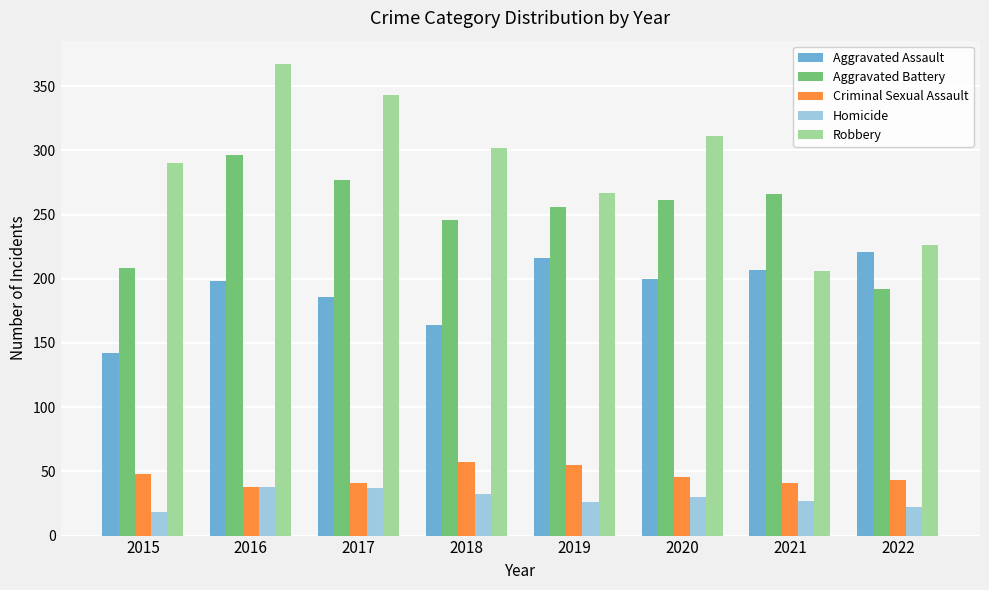

The Aggravated Assault series shows 74 at 2020. True or false?

False